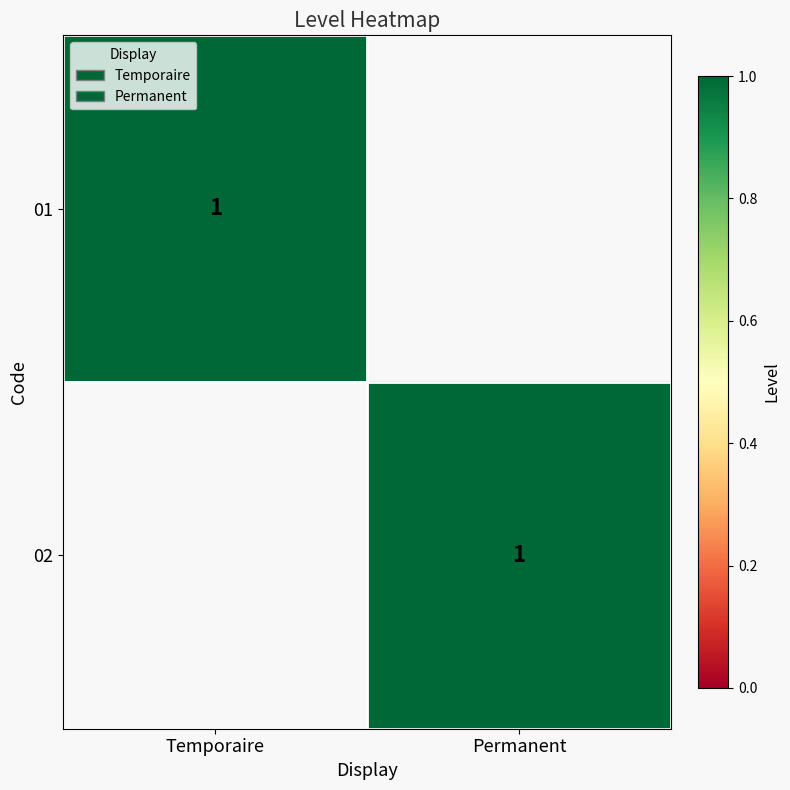

How many series are shown in this chart?

2